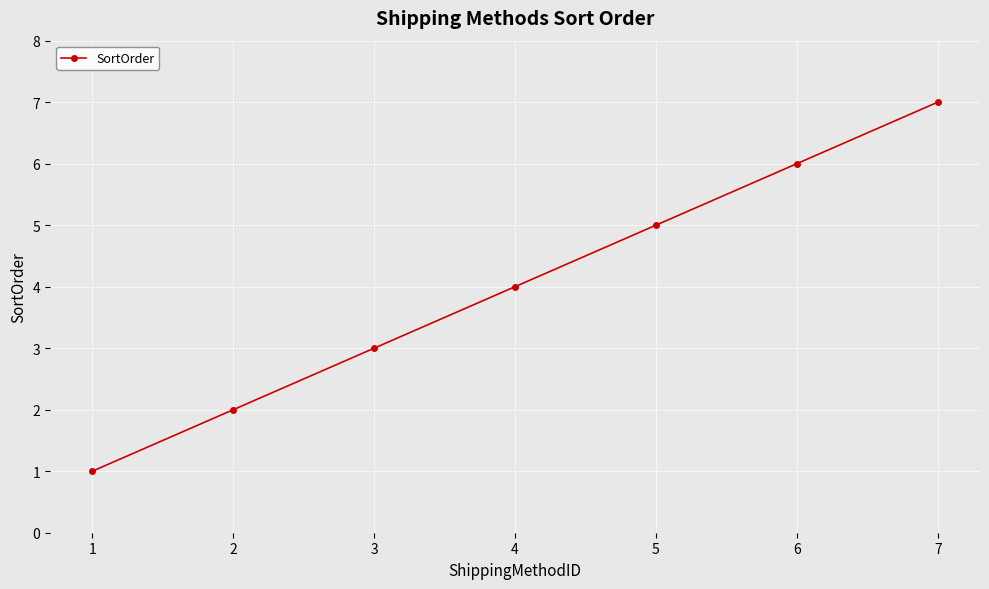

Reading left to right, list all the values displayed in this chart.

1	2	3	4	5	6	7